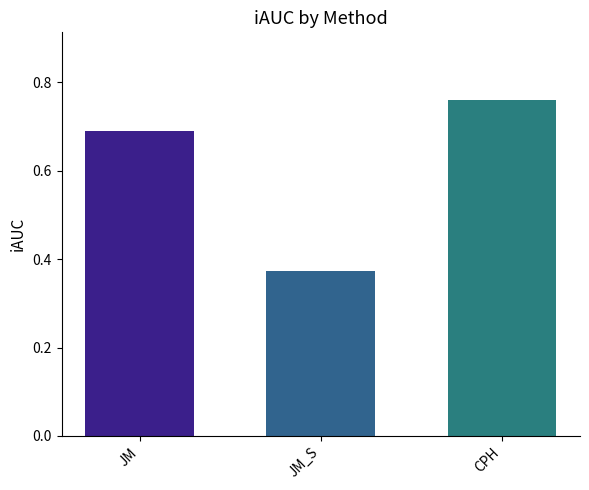

Which category has the highest value across all series?

CPH